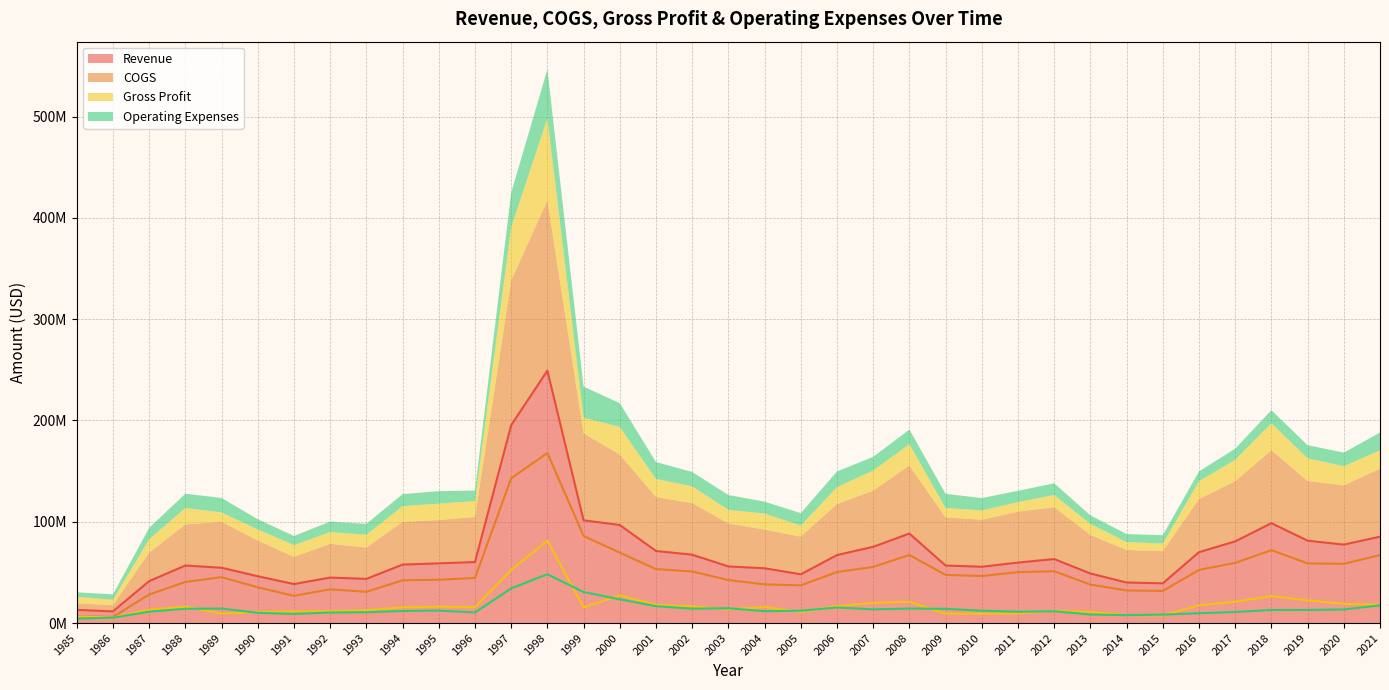

What is the difference between the maximum and minimum values in the Gross Profit series?

75885000